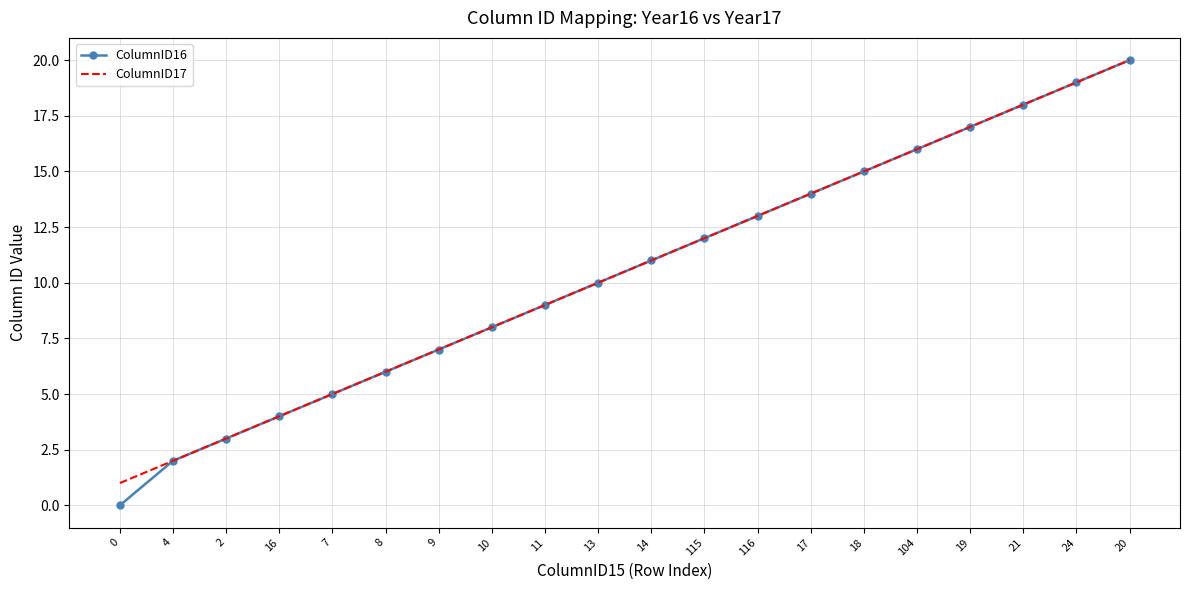

Which series has the largest range (max minus min)?

ColumnID16